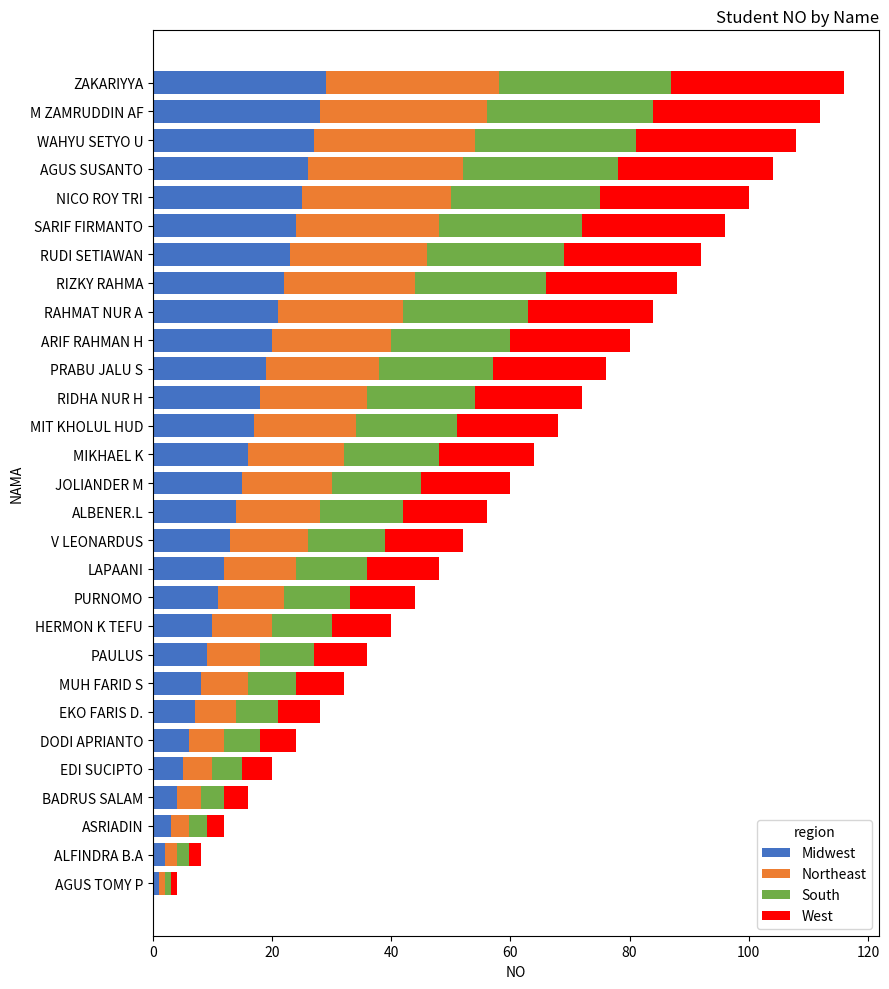

True or false: Midwest has a value of 9 at PAULUS.

True